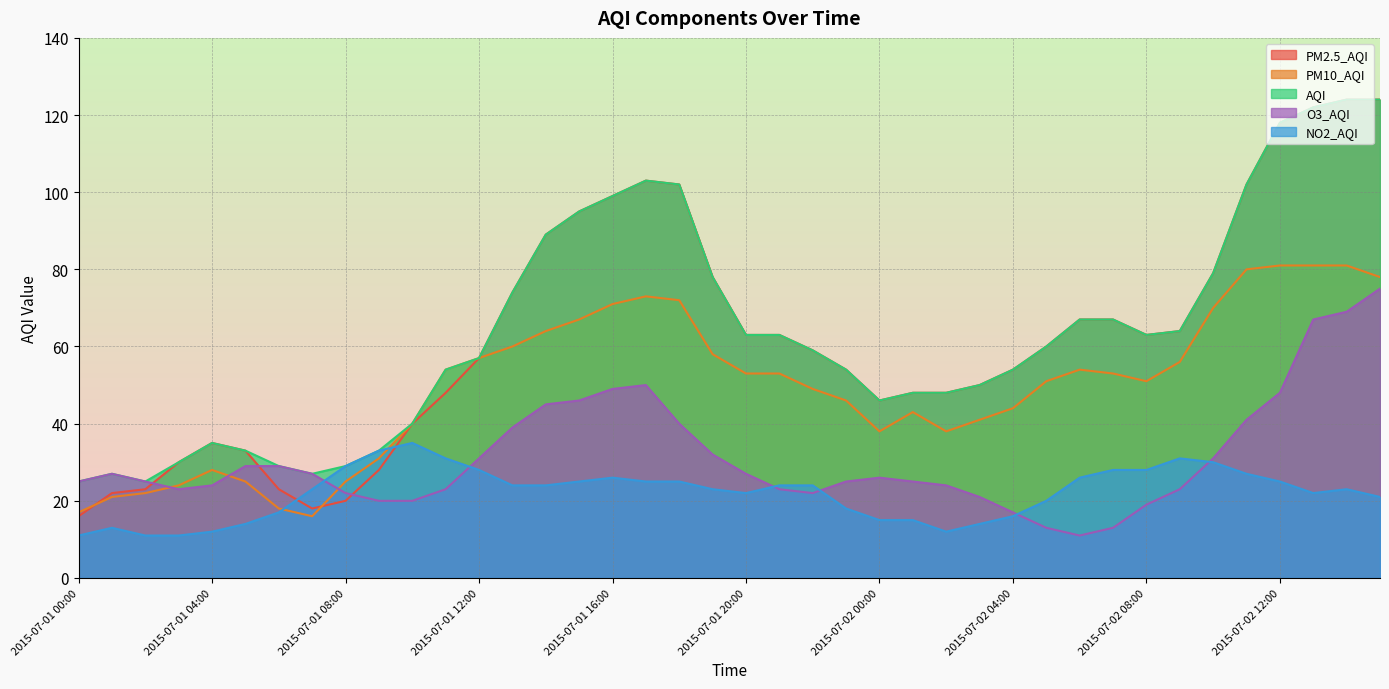

What value does the NO2_AQI series have at 2015-07-01 13:00?

24